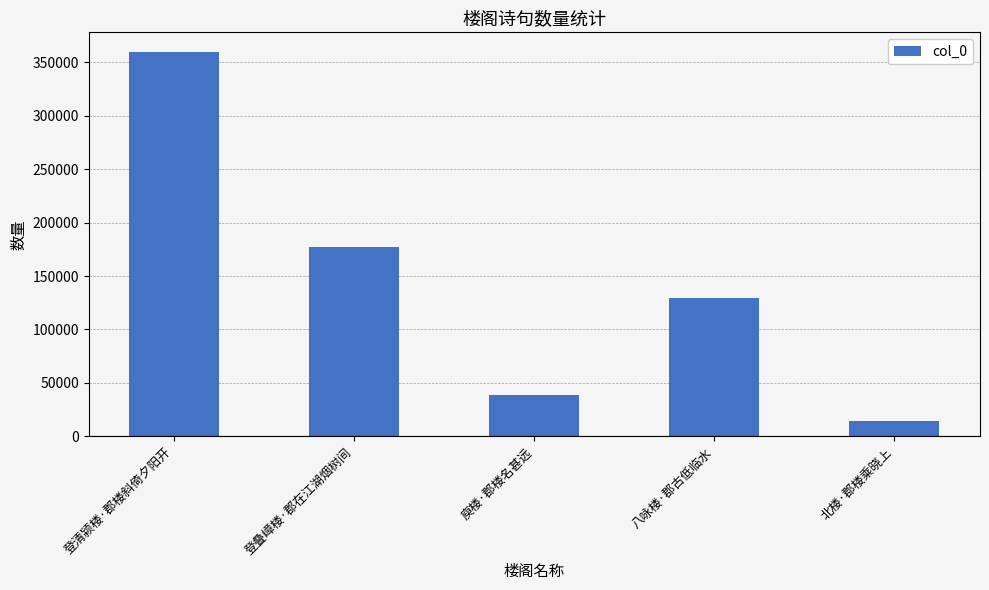

How many data points does each series have?

5